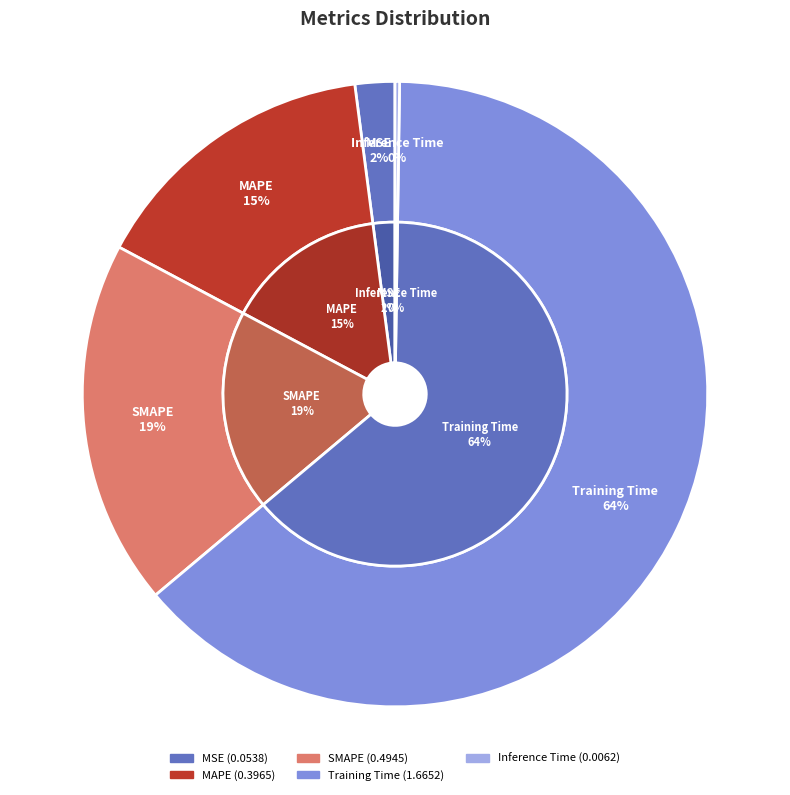

Does Training Time represent more than half of the total?

Yes